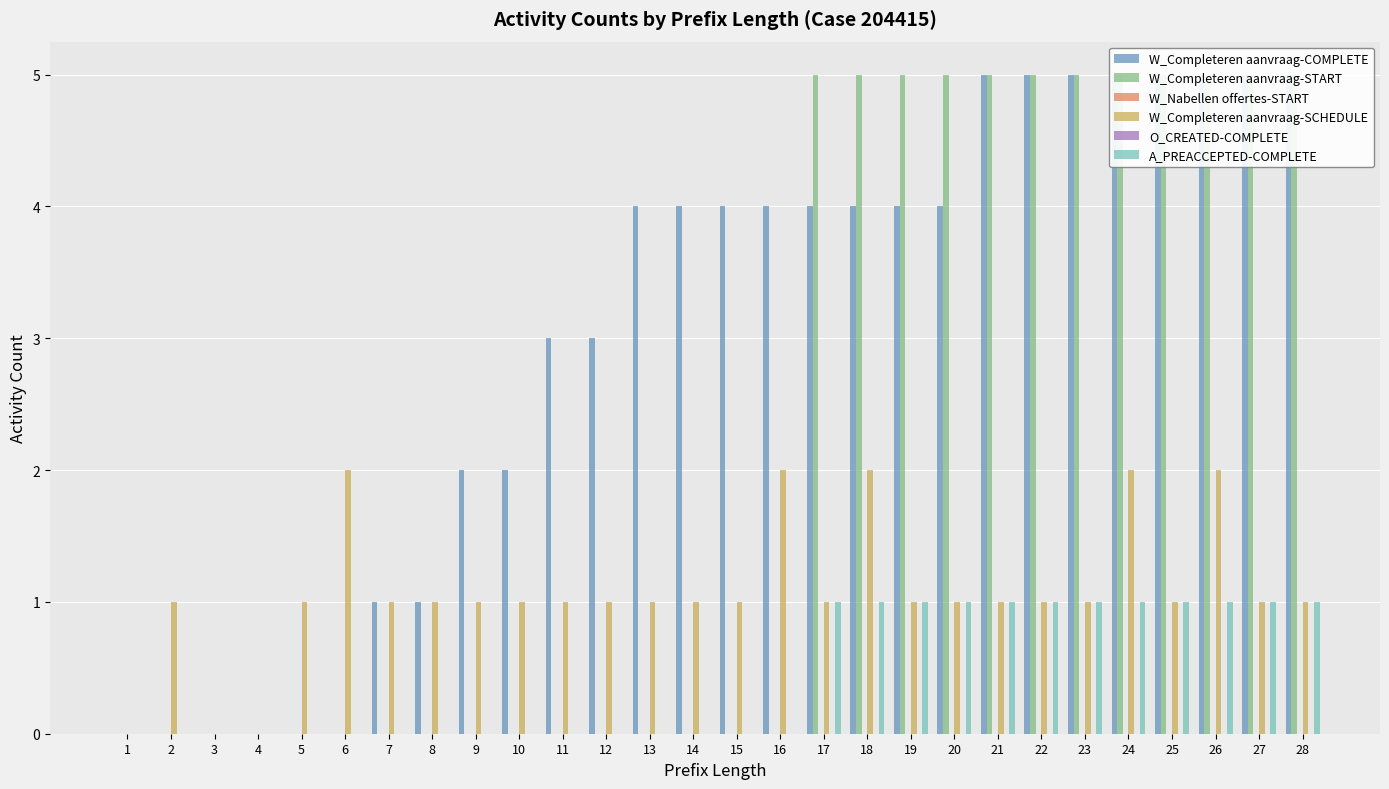

What is the difference between the maximum and minimum values in the W_Completeren aanvraag-COMPLETE series?

5